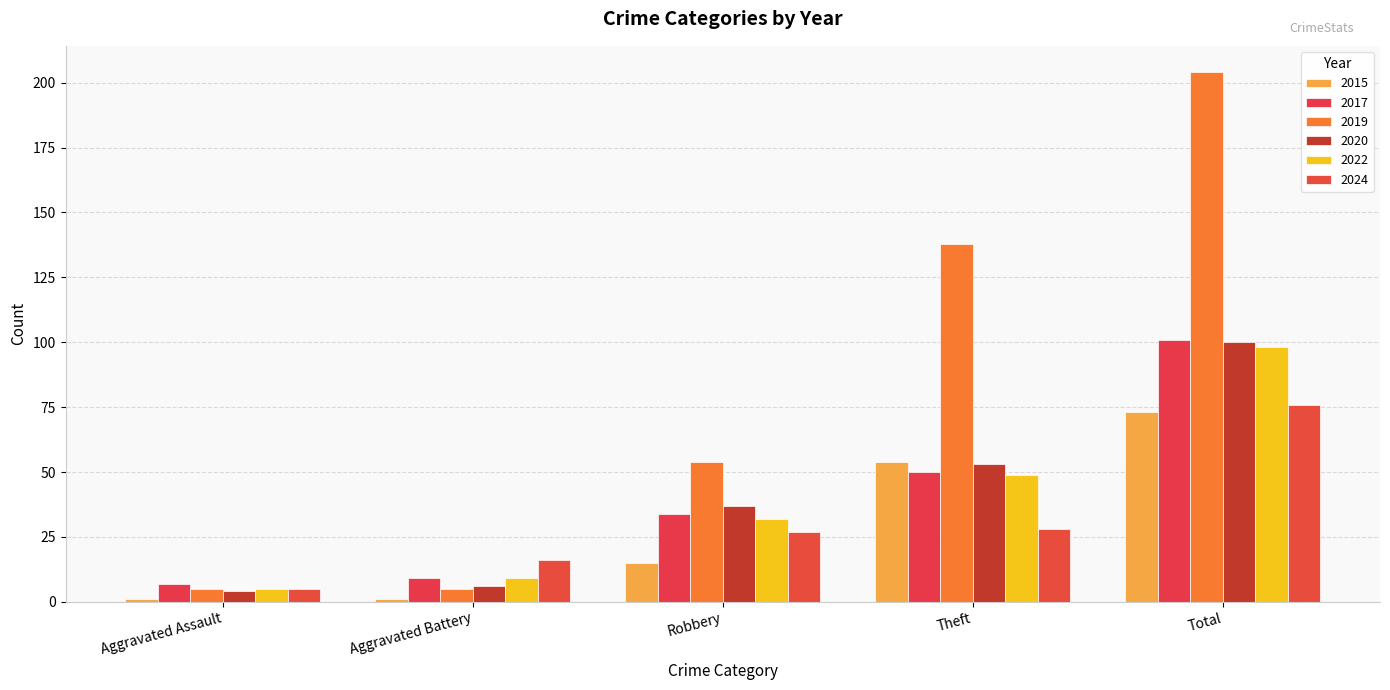

What is the label of the 4th bar from the right?

Aggravated Battery